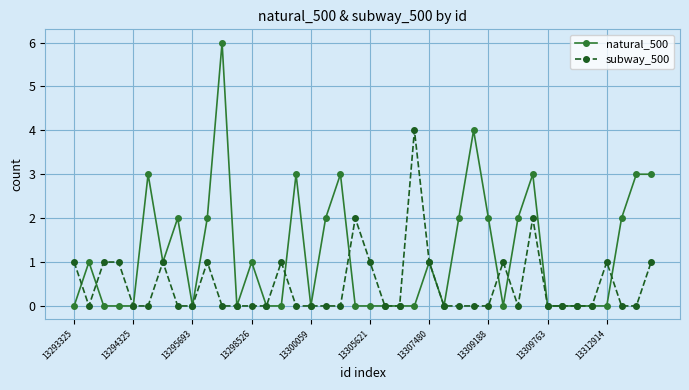

Which series ends up on top after the final intersection of natural_500 and subway_500?

natural_500